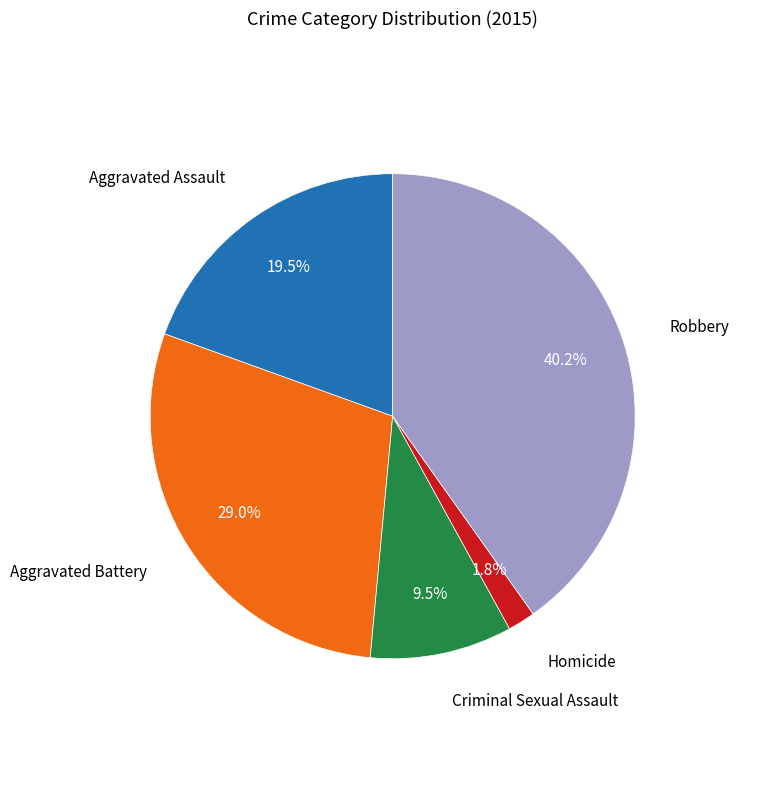

Does any single category account for the majority?

No